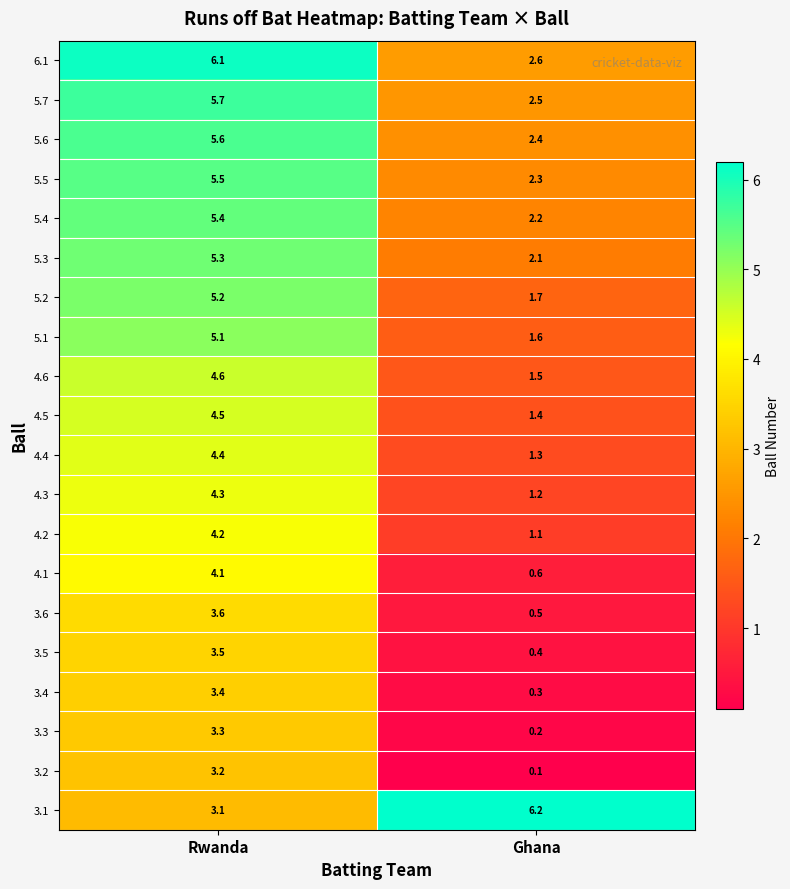

What is the difference between the 3.5 values at Rwanda and Ghana?

3.1